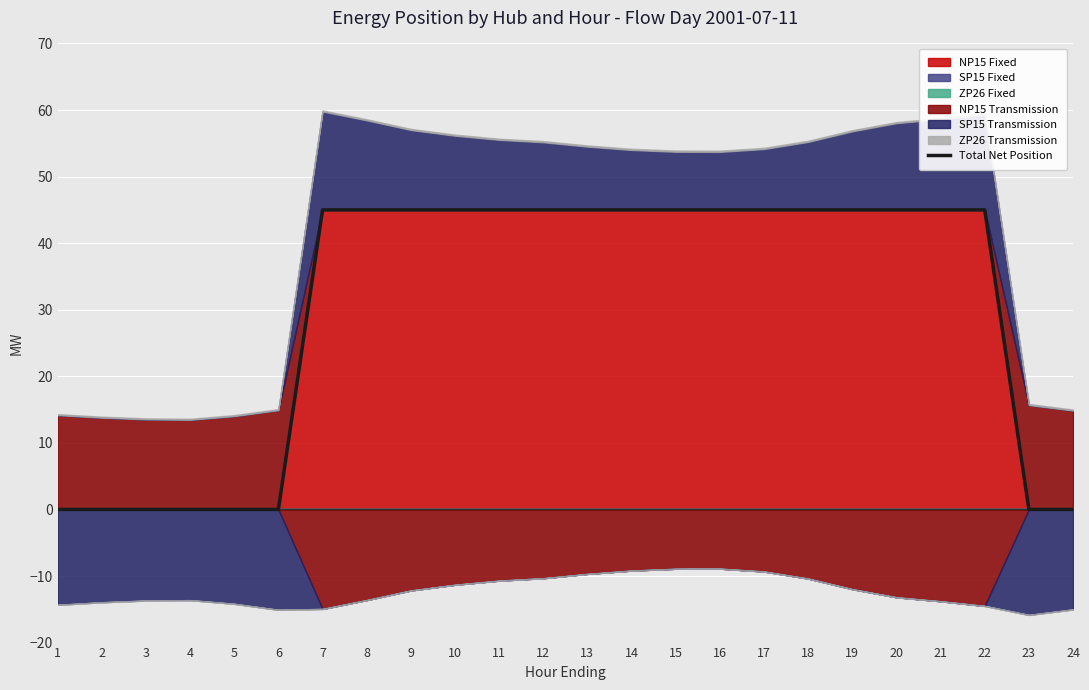

At which label does the data first exceed 45?

15